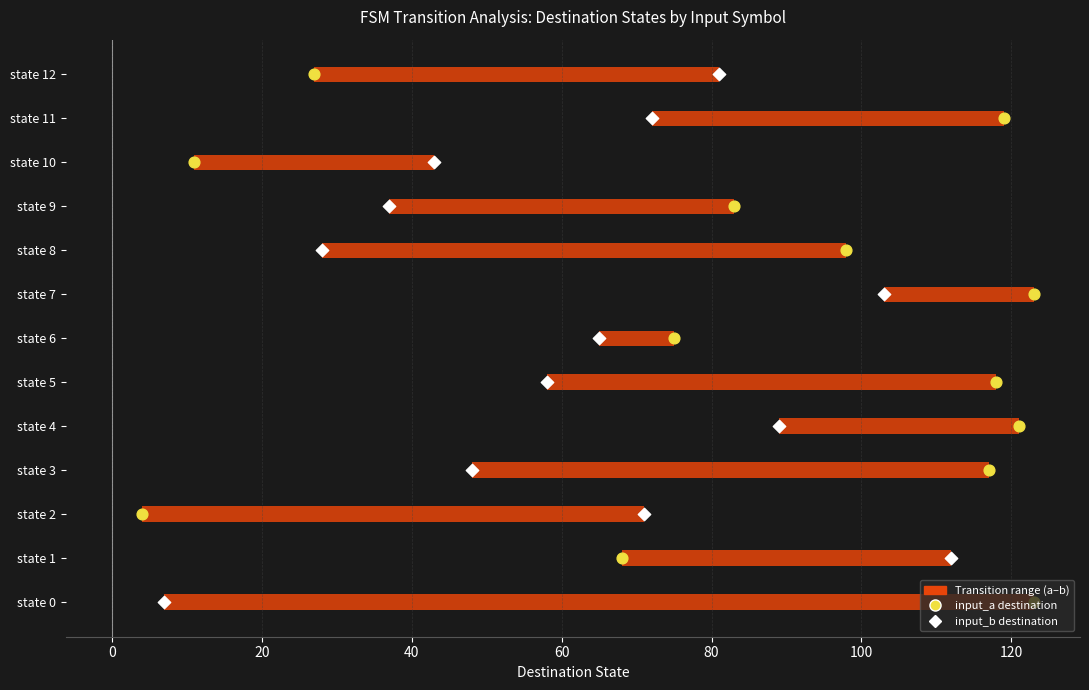

Which series has the widest spread of Y values?

input_a dest